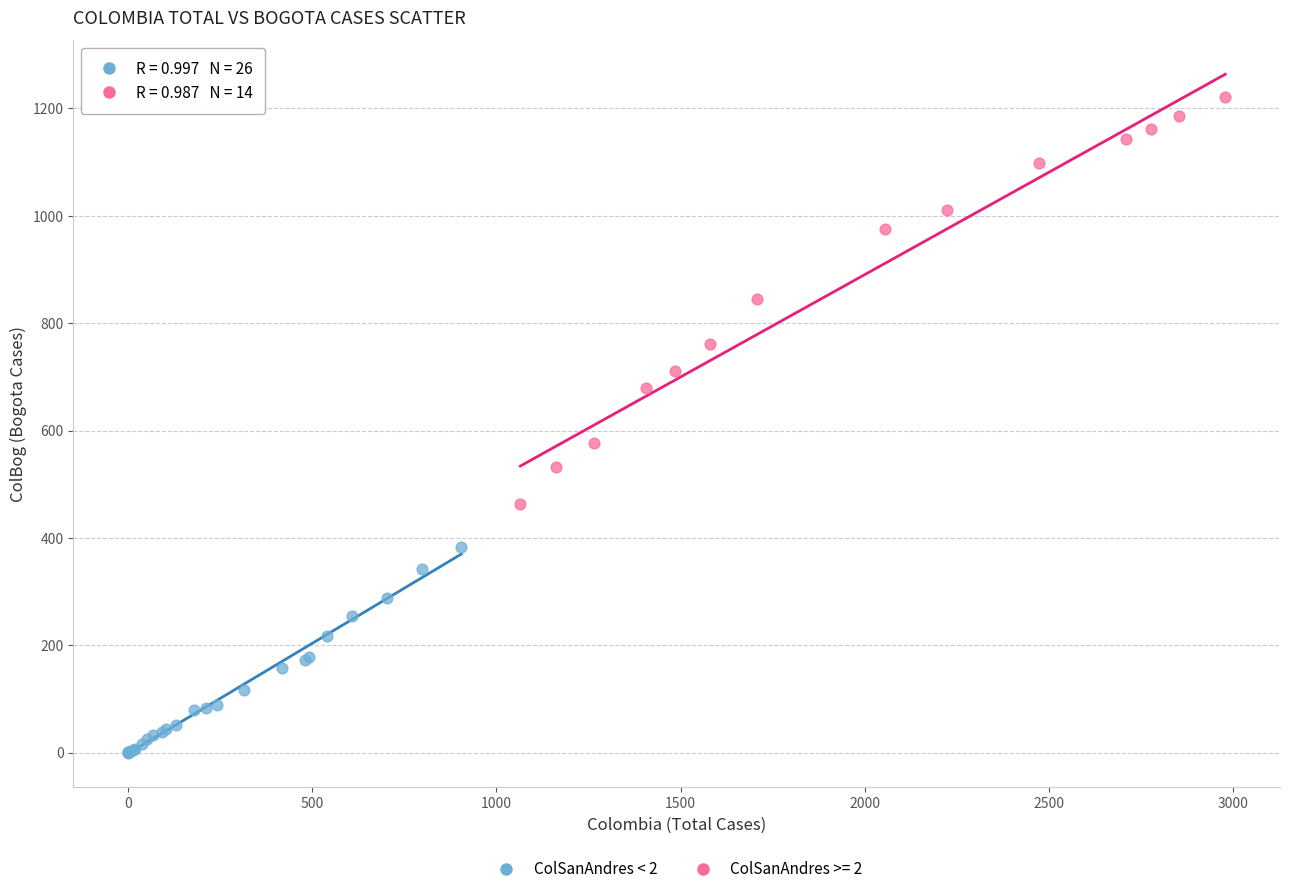

Which series reaches the maximum Y coordinate?

ColSanAndres >= 2